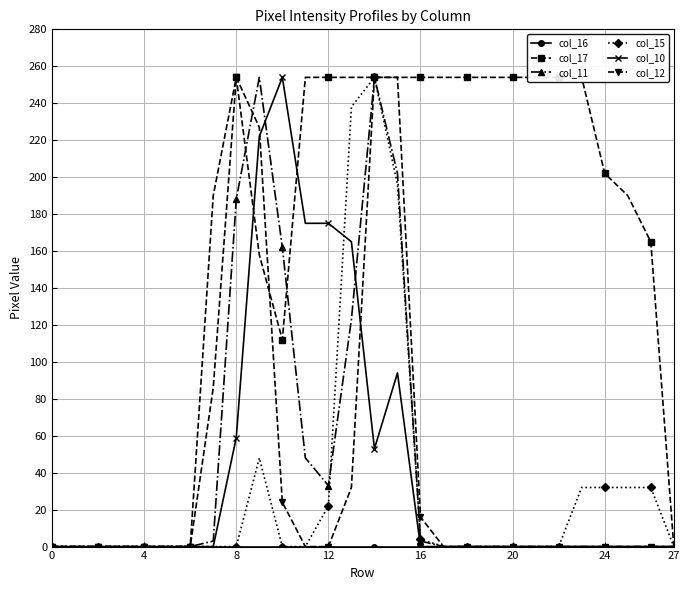

At how many categories does at least one series exceed 14?

20